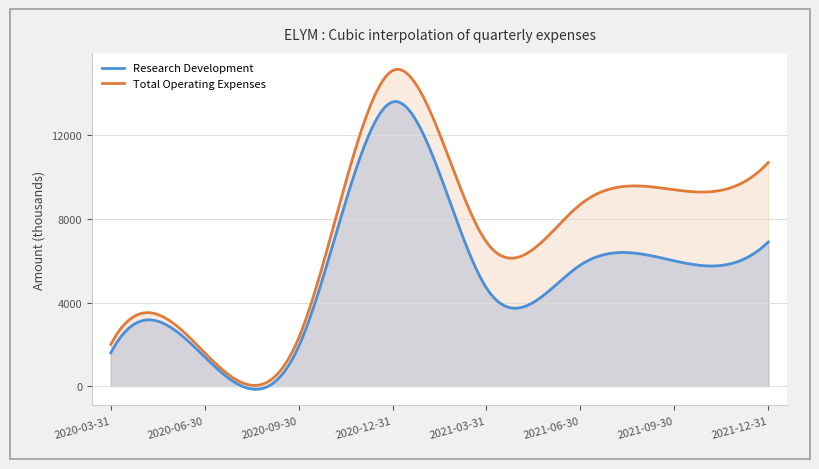

What is the maximum value for Research Development?

13618.3